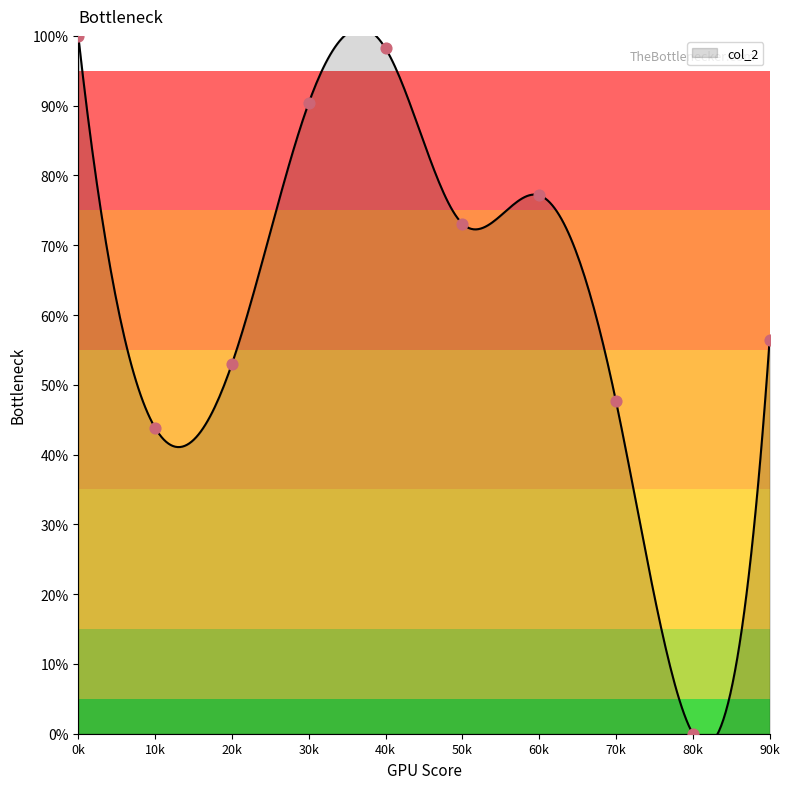

Between 50k and 40k, which is larger?

40k